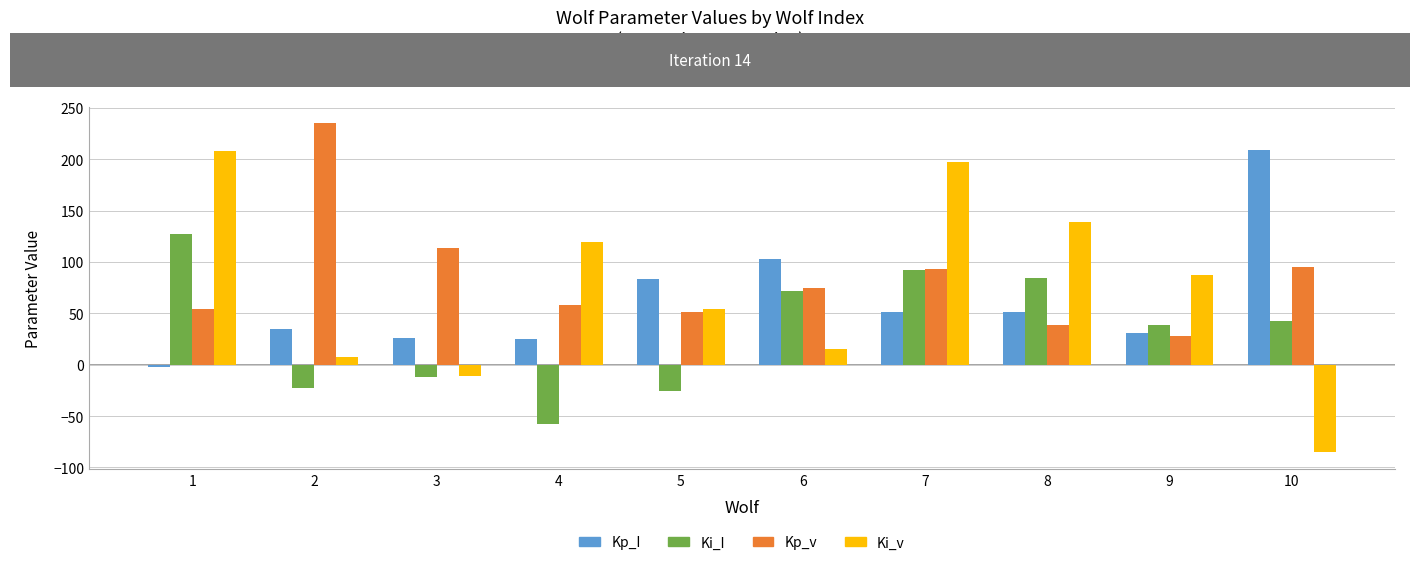

What value does the Kp_I series have at 5?

83.1